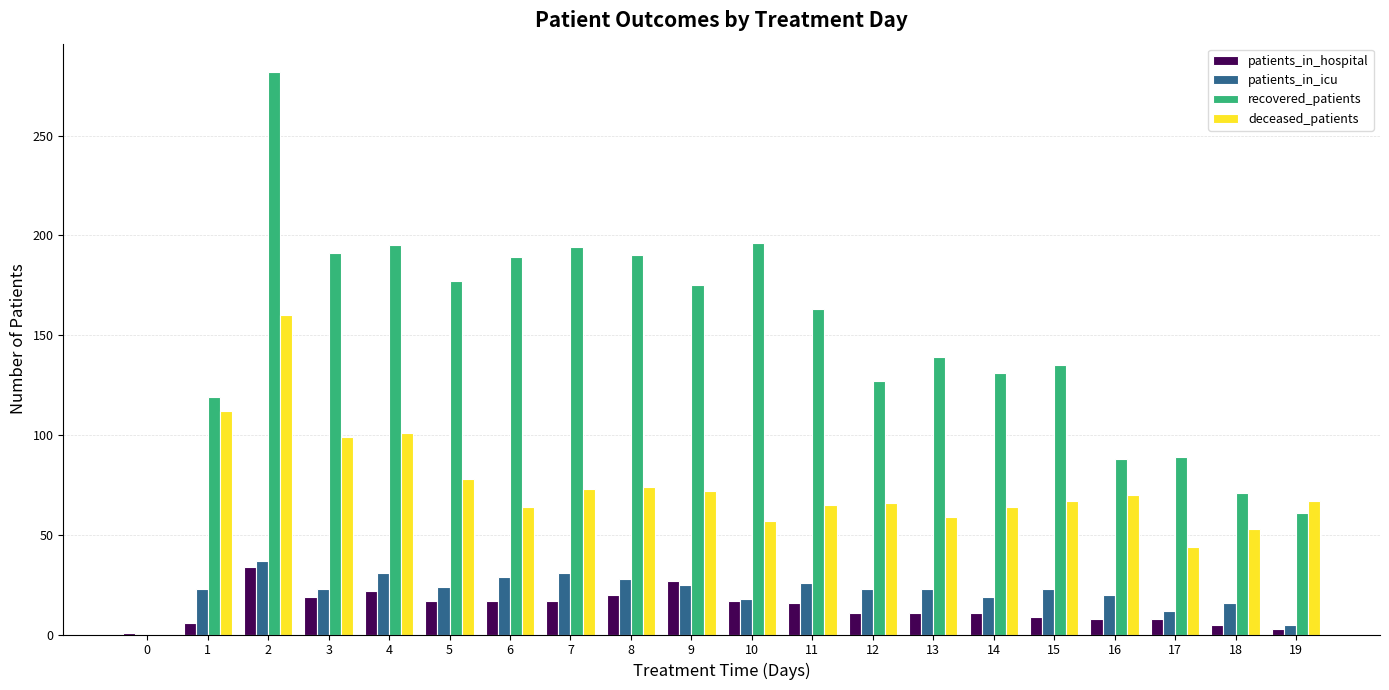

What is the sum of all patients_in_hospital values?

279